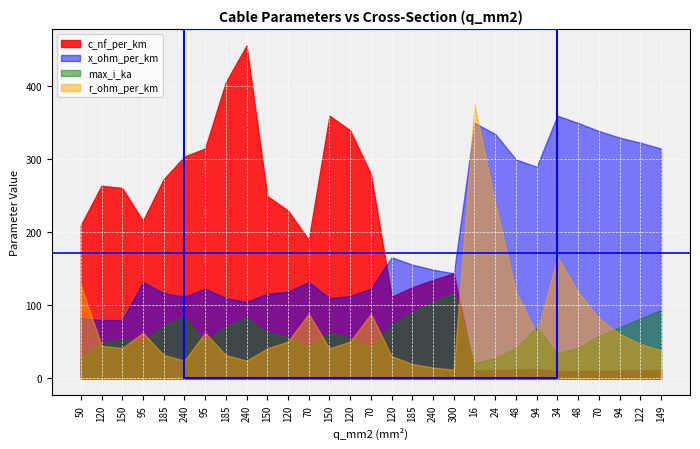

The max_i_ka series shows 0.7 at 240. True or false?

False